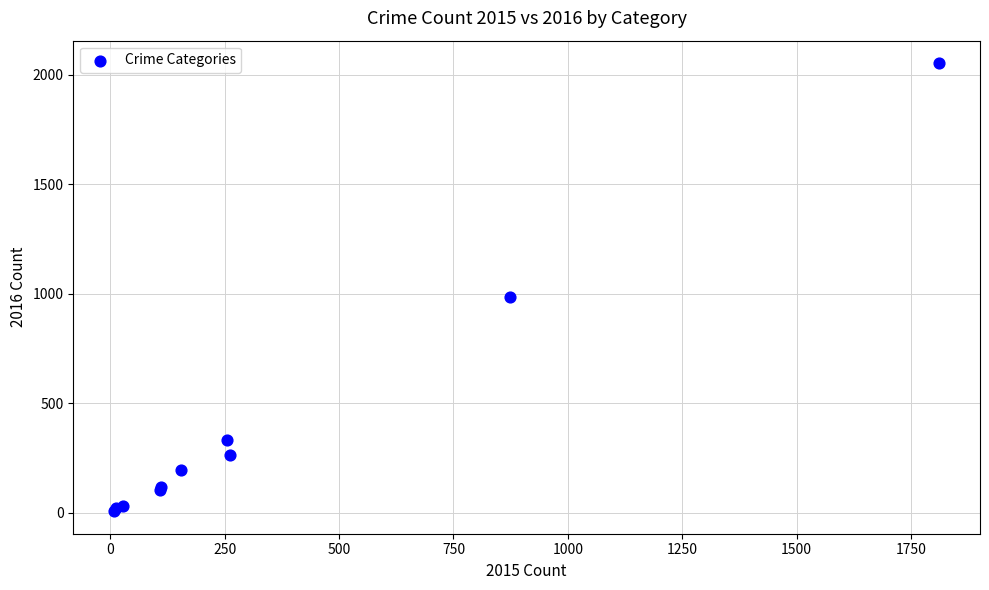

What Y value in the scatter plot is closest to 1030?

984